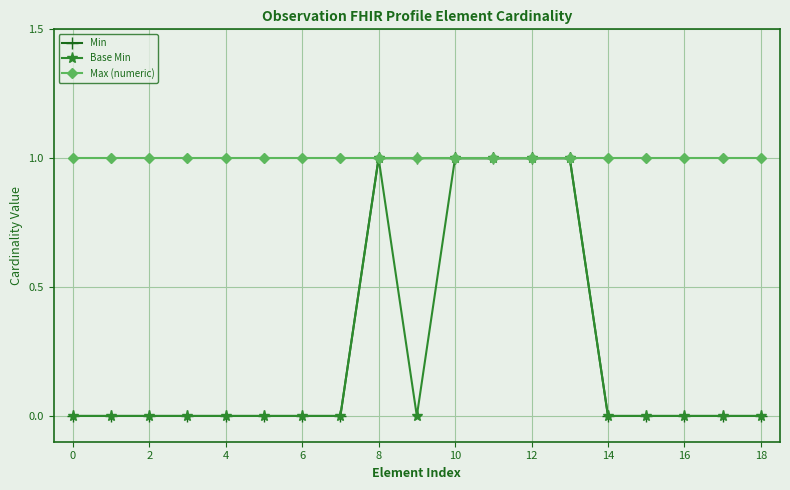

Which series has the largest total across all categories?

Max (numeric)